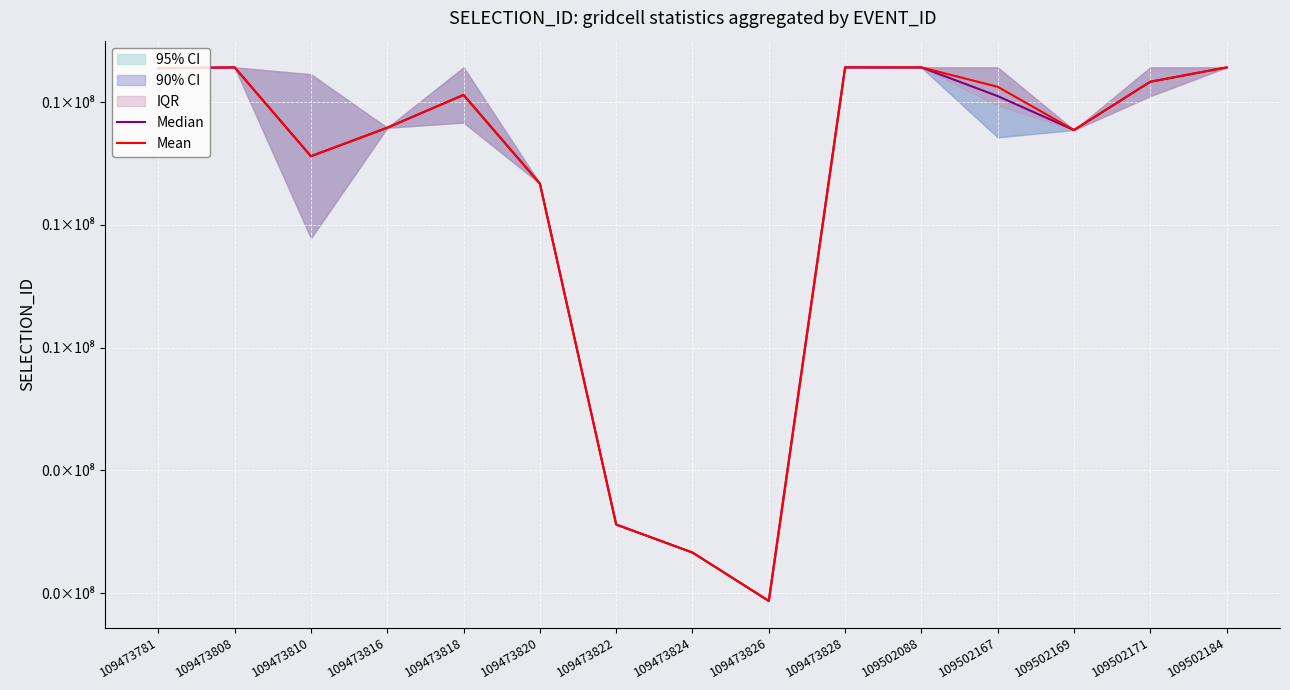

What is the difference between the Mean values at 109502167 and 109502169?

352245